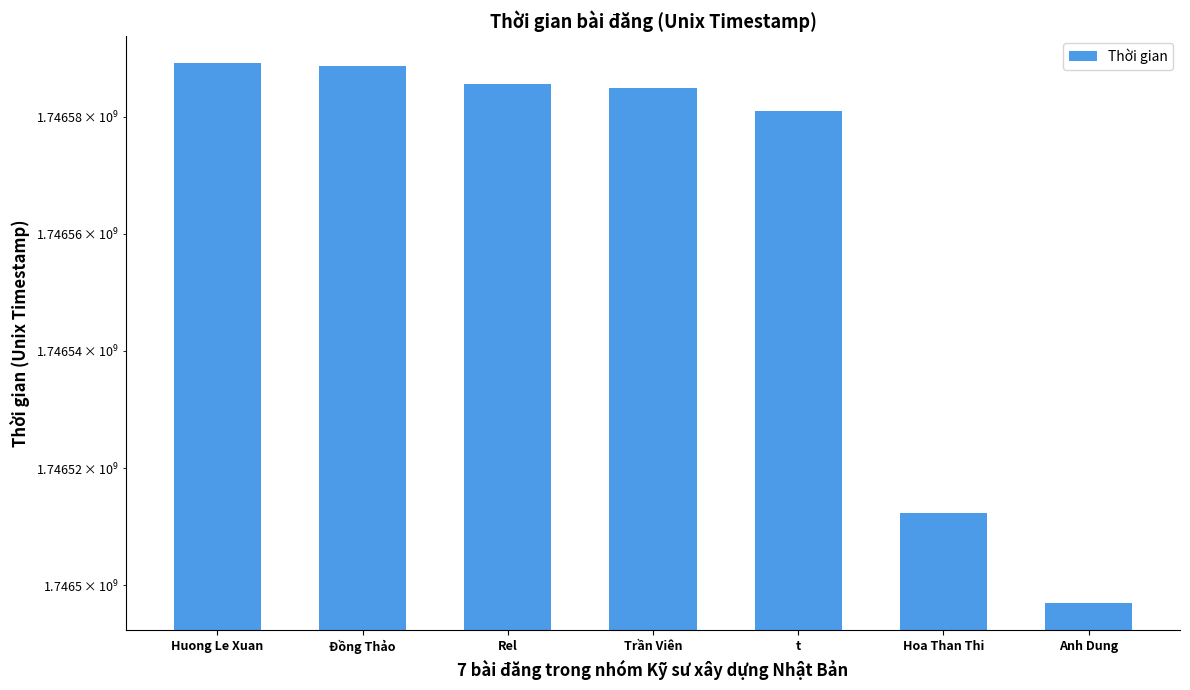

At which label does the data first exceed 1746584820?

Huong Le Xuan